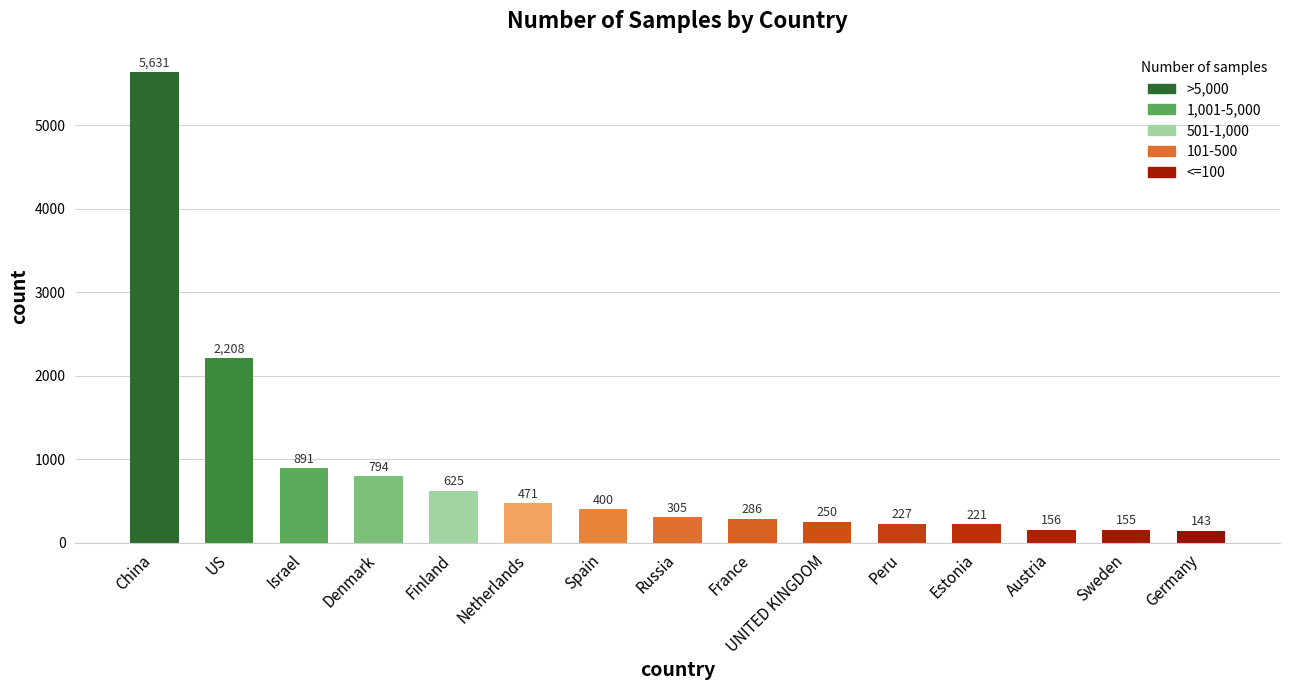

Rank the categories by value from highest to lowest.

China, US, Israel, Denmark, Finland, Netherlands, Spain, Russia, France, UNITED KINGDOM, Peru, Estonia, Austria, Sweden, Germany